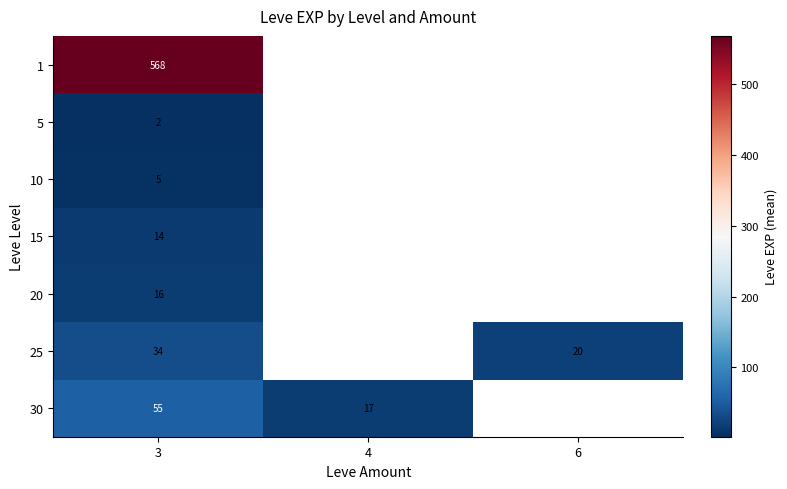

What is the difference between the 30 values at 3 and 4?

38.0